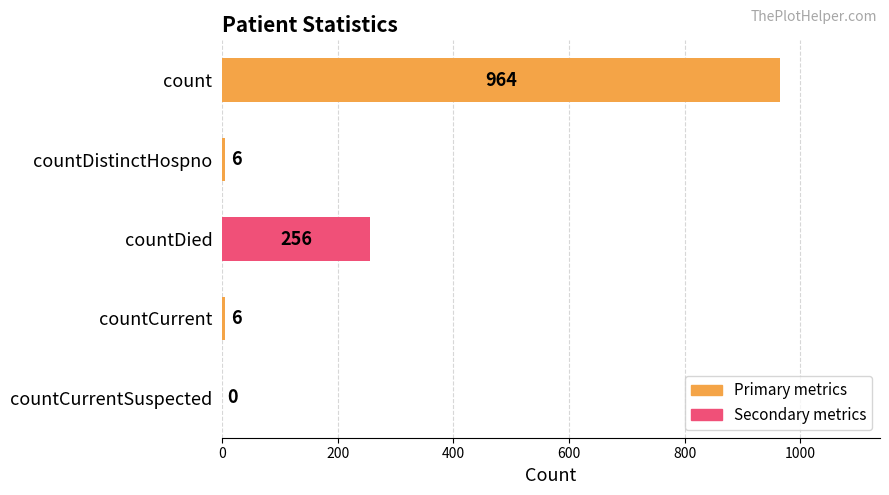

What is the maximum value shown in the chart?

964